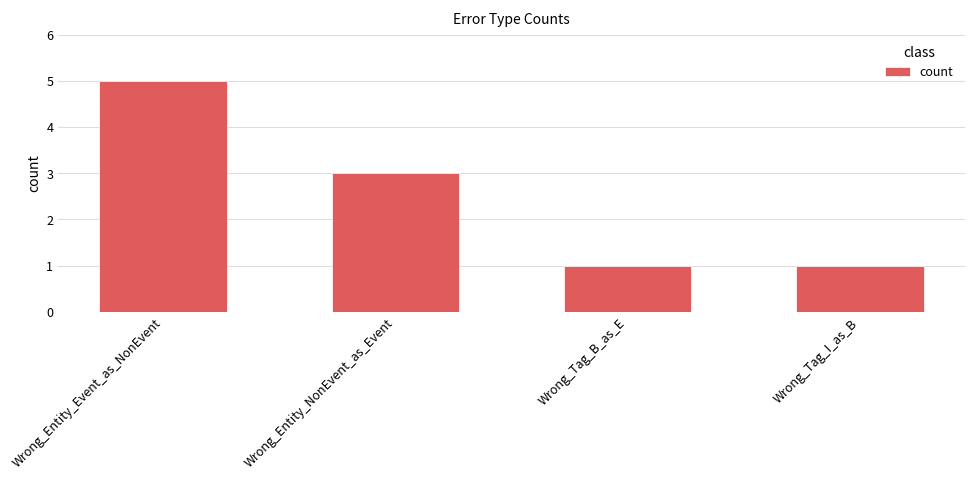

Does the chart contain stacked bars?

No